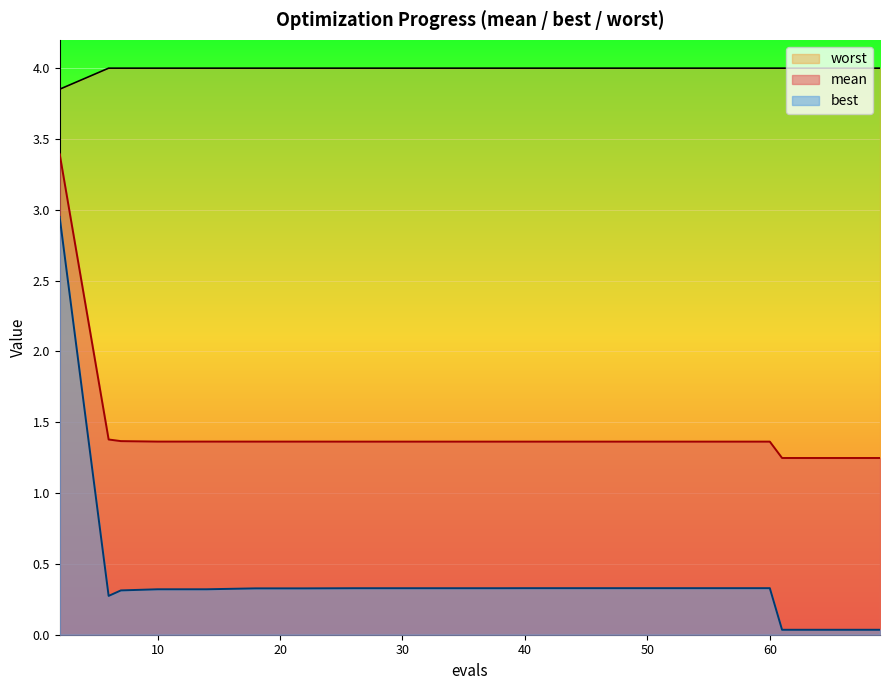

True or false: best and worst cross at least once.

False